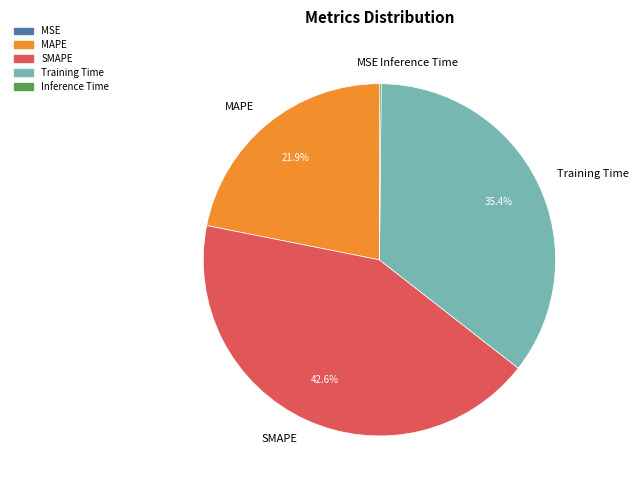

What is the largest slice in the pie chart?

SMAPE